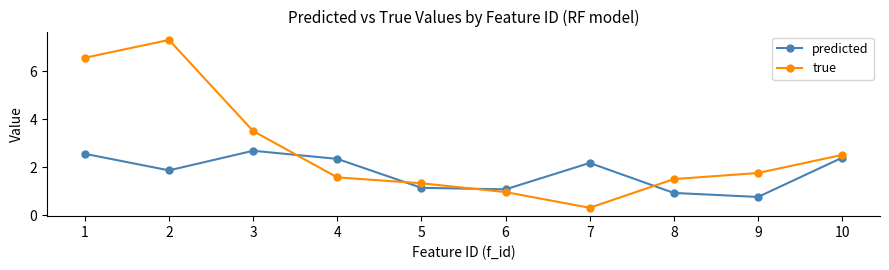

Is the value of predicted at 8 greater than the value of true at 3?

No